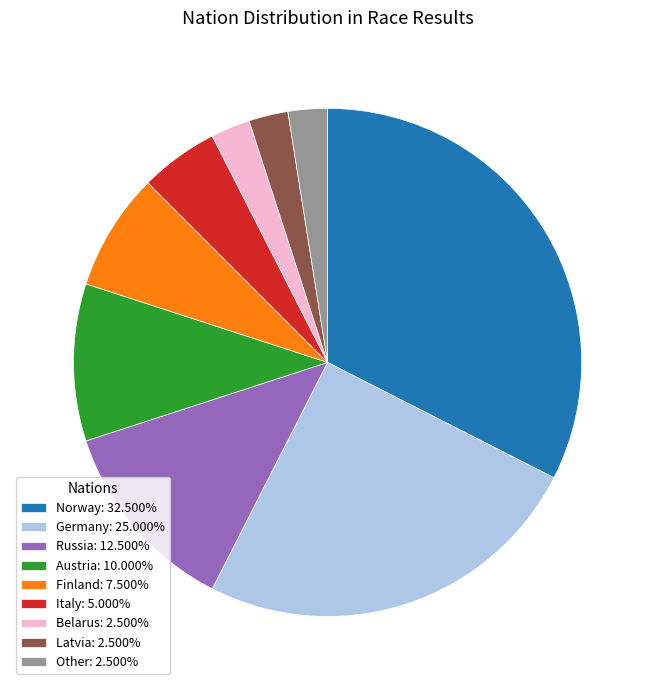

Combined, do Norway: 32.500% and Belarus: 2.500% account for over 50%?

No